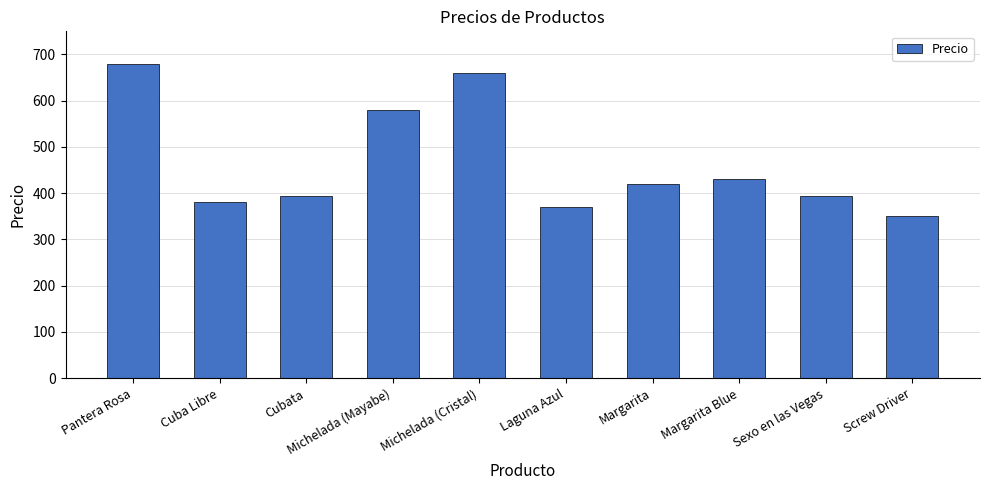

What is the difference between the values at Margarita and Laguna Azul?

50